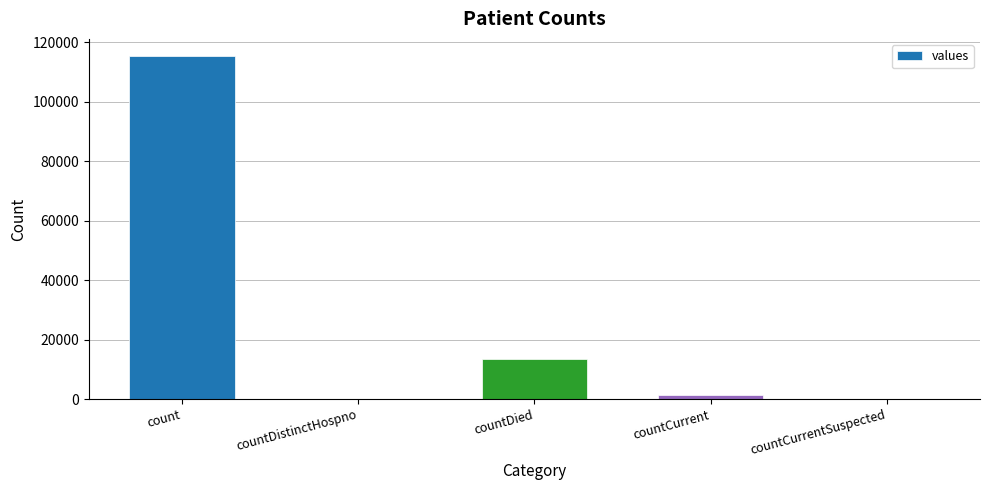

What value does the data have at count?

115379